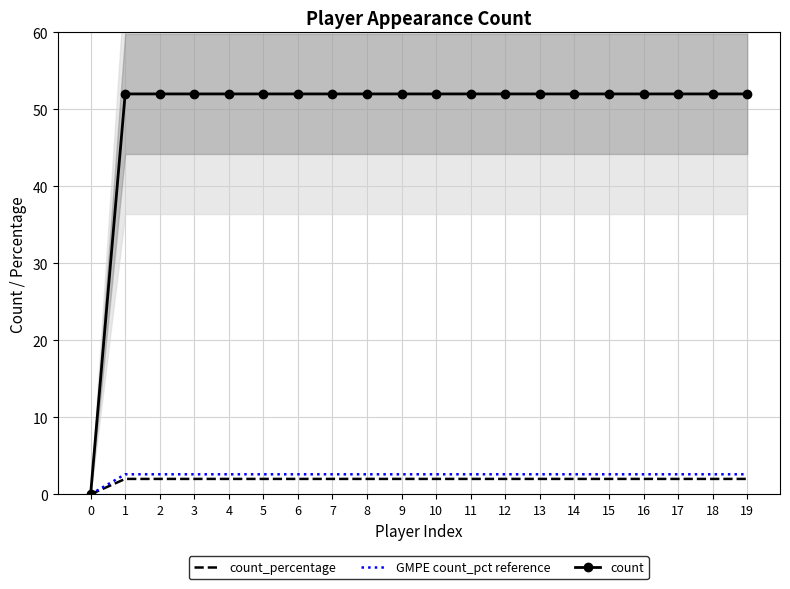

The count series shows 71.2 at 6. True or false?

False